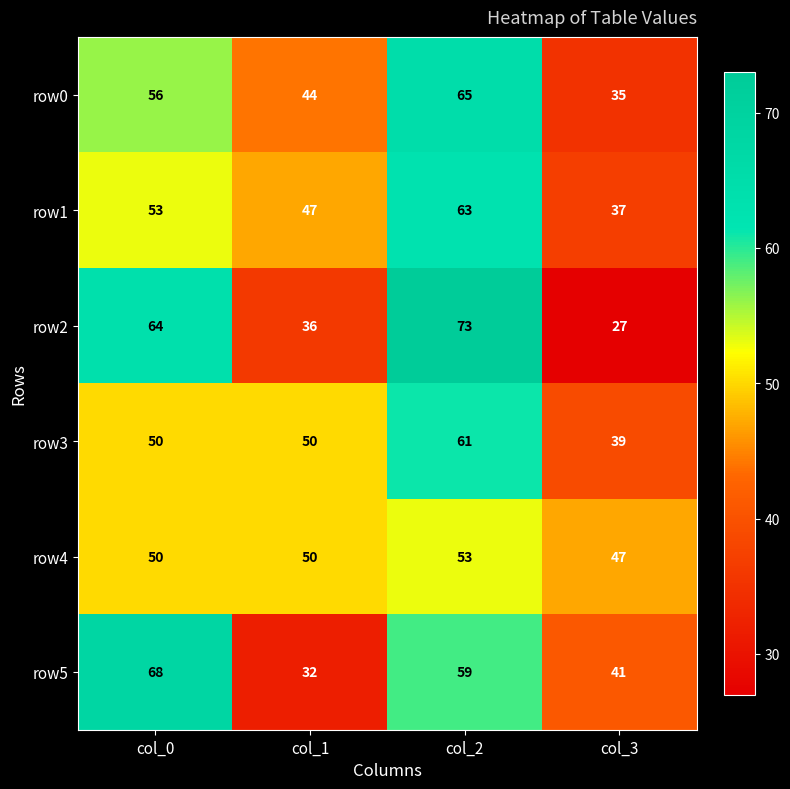

Which category has the lowest value in the row5 series?

col_1